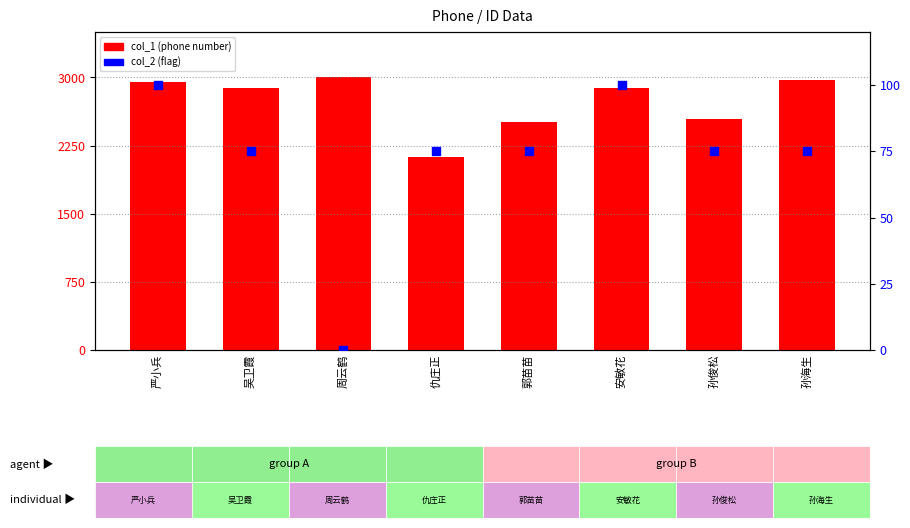

At which category is the sum across all series the highest?

严小兵